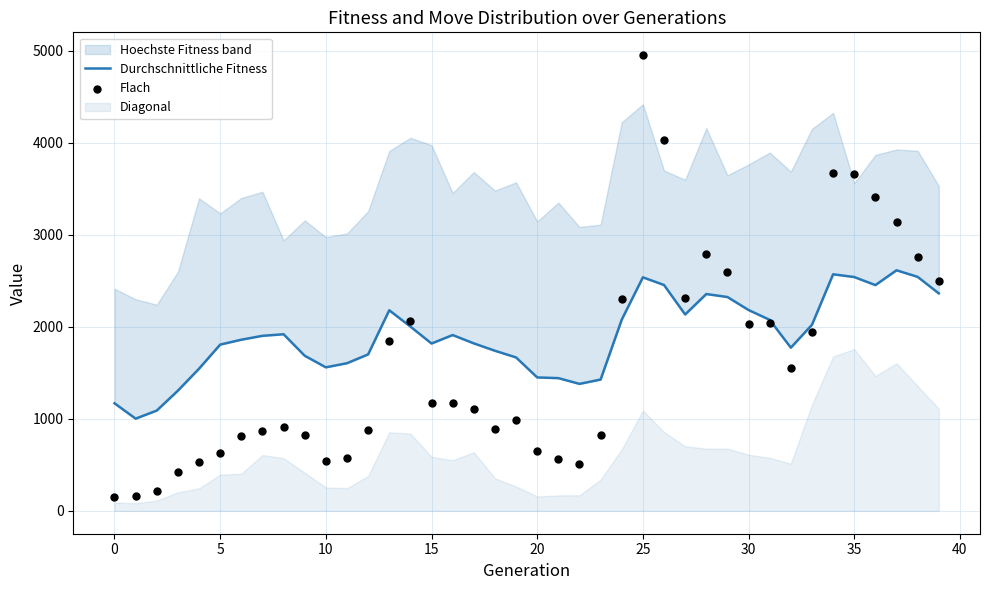

What is the total value across all series at 15?

2075.1